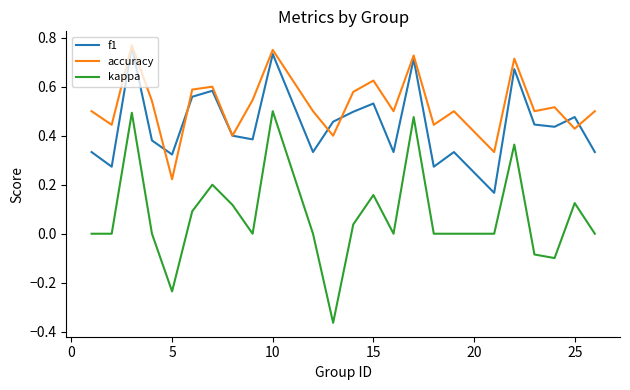

List the series in order of their overall mean, highest first.

accuracy, f1, kappa